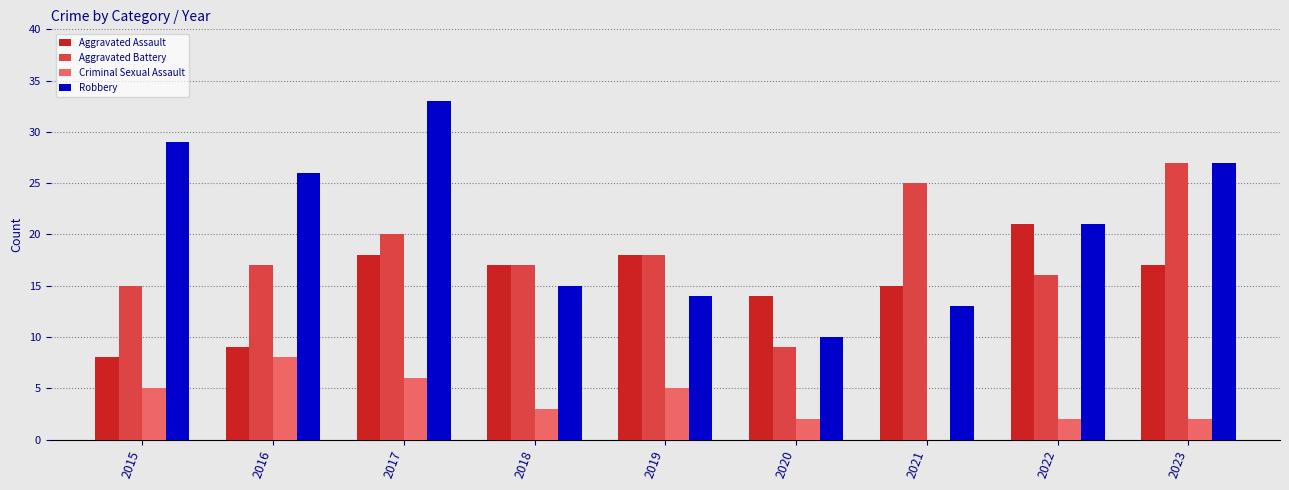

Read the Criminal Sexual Assault value at 2016.

8